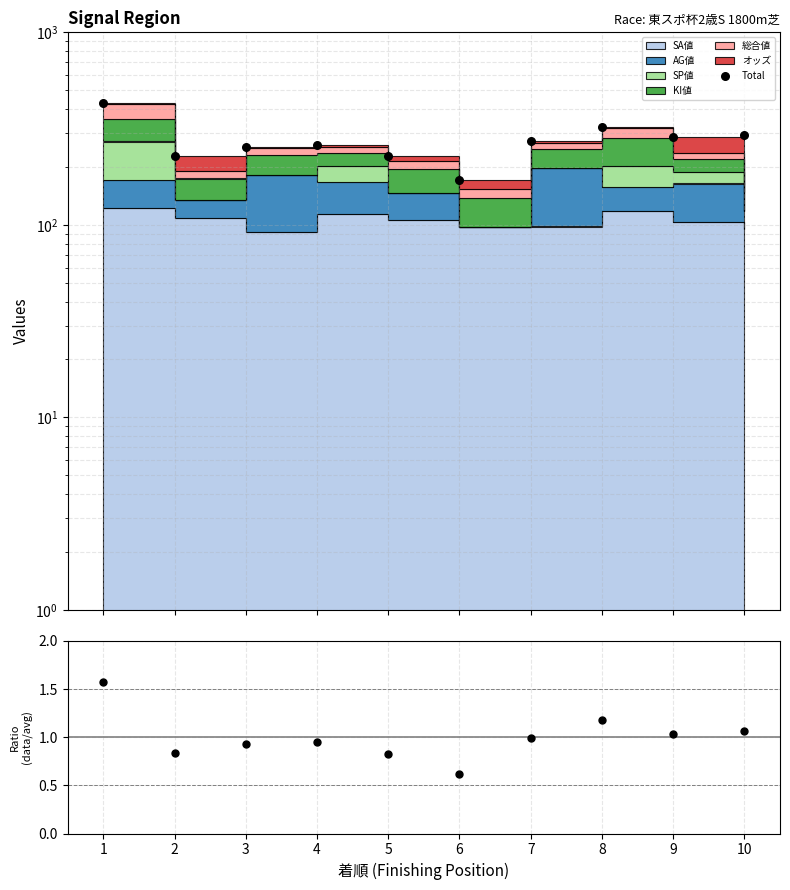

At how many categories does at least one series exceed 8?

10